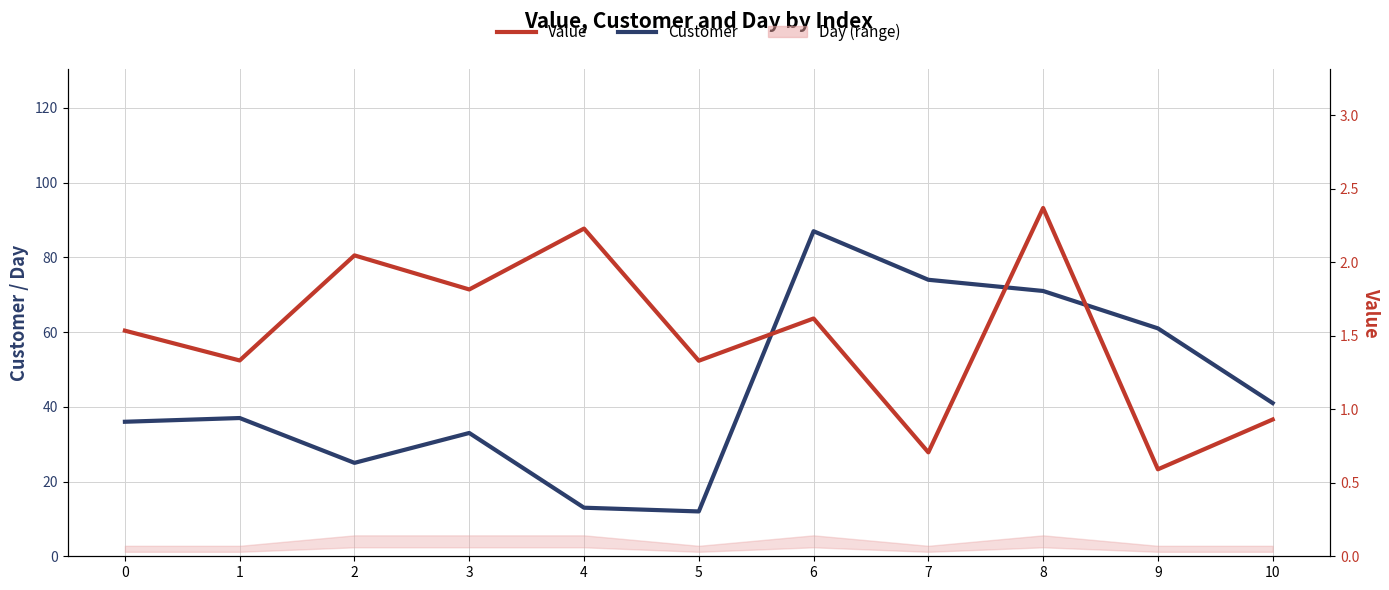

List the labels in order of Customer value, largest first.

6, 7, 8, 9, 10, 1, 0, 3, 2, 4, 5